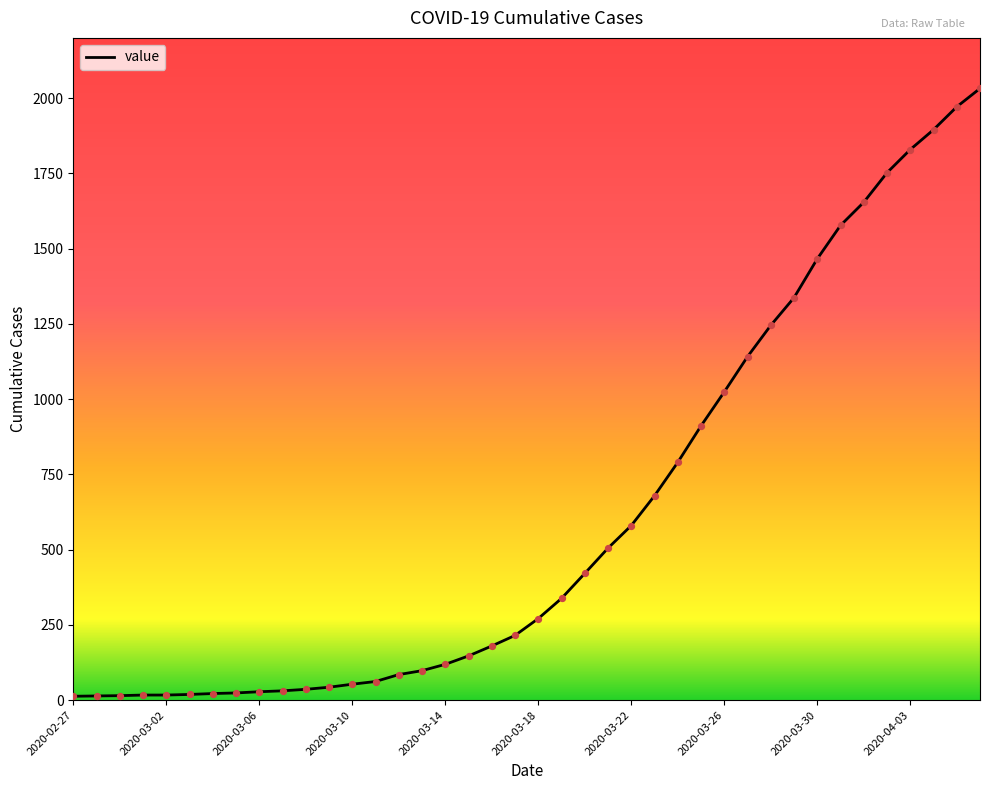

What is the maximum value shown in the chart?

2032